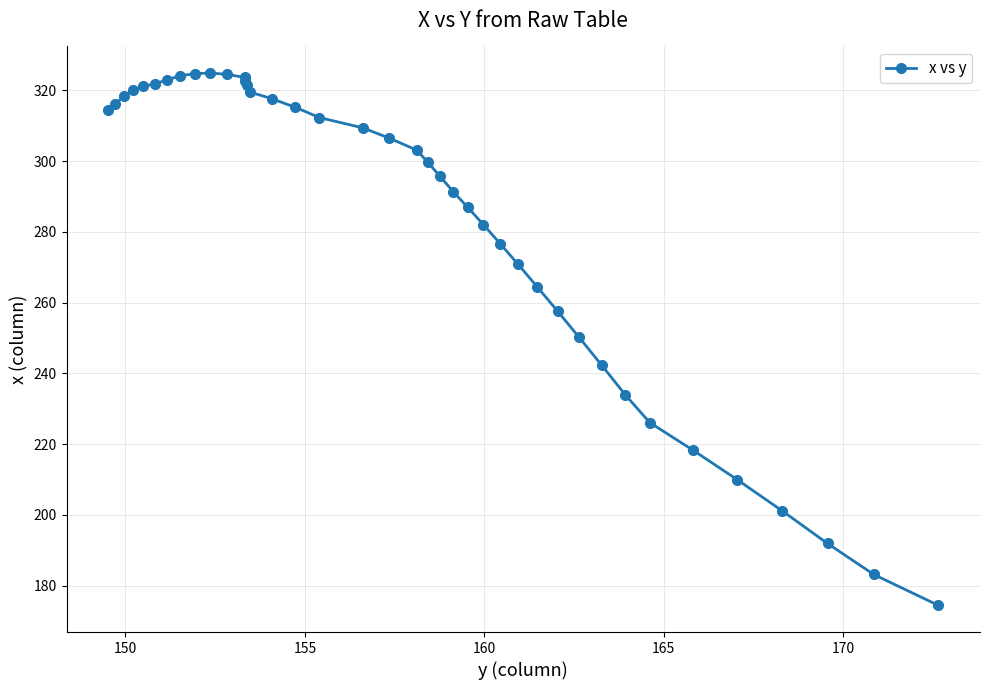

What is the maximum value shown in the chart?

324.9